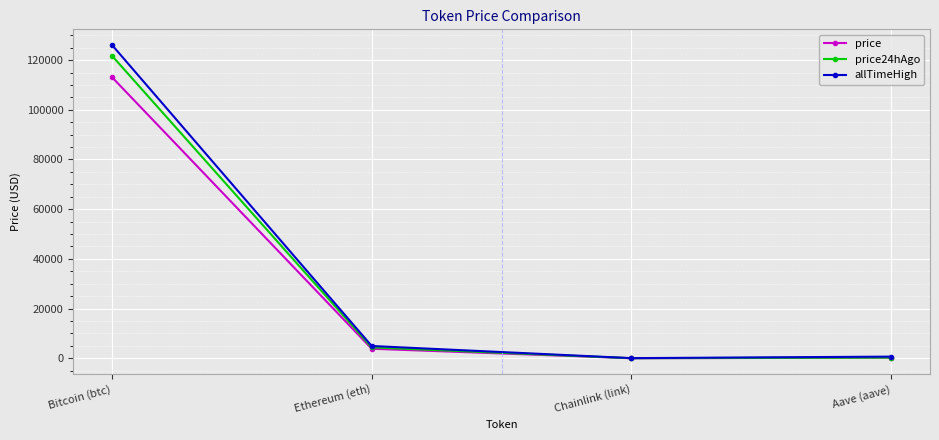

True or false: allTimeHigh has more than 0 interior local peaks.

False